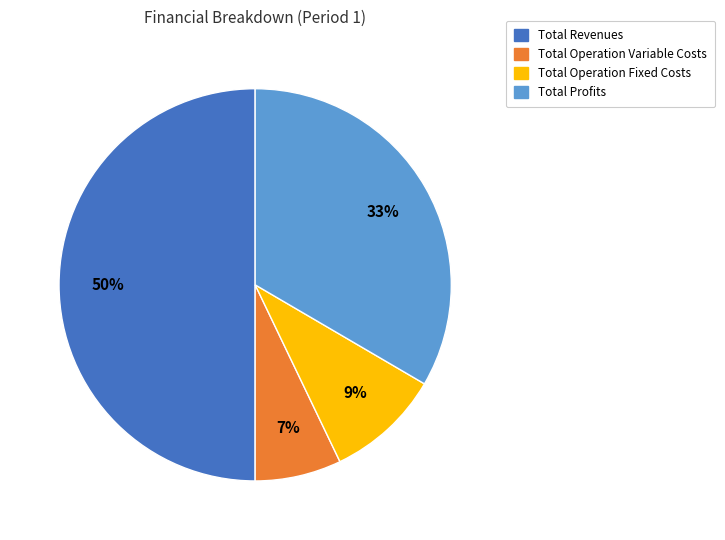

Which has a higher value, Total Revenues or Total Profits?

Total Revenues